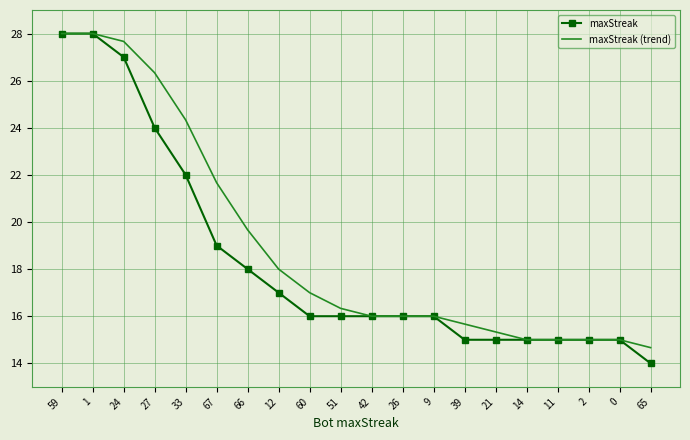

What are all the series names shown in the legend?

maxStreak, maxStreak (trend)